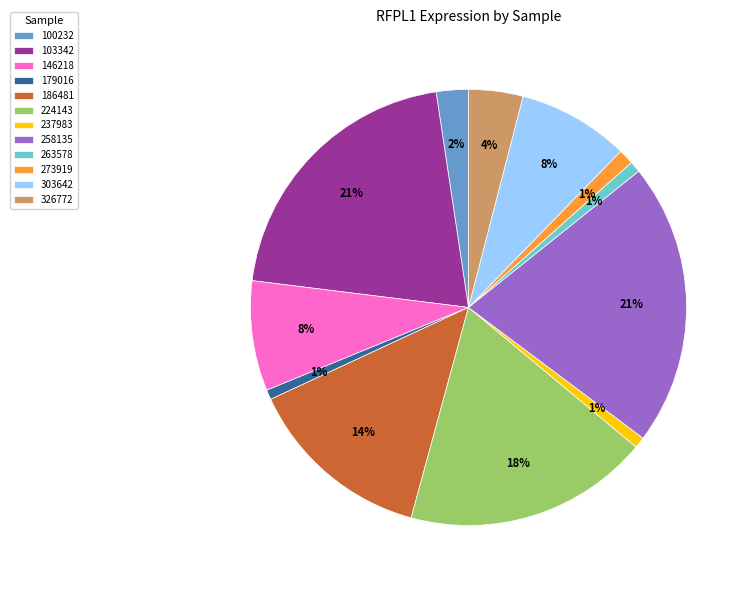

Does 179016 represent more than half of the total?

No